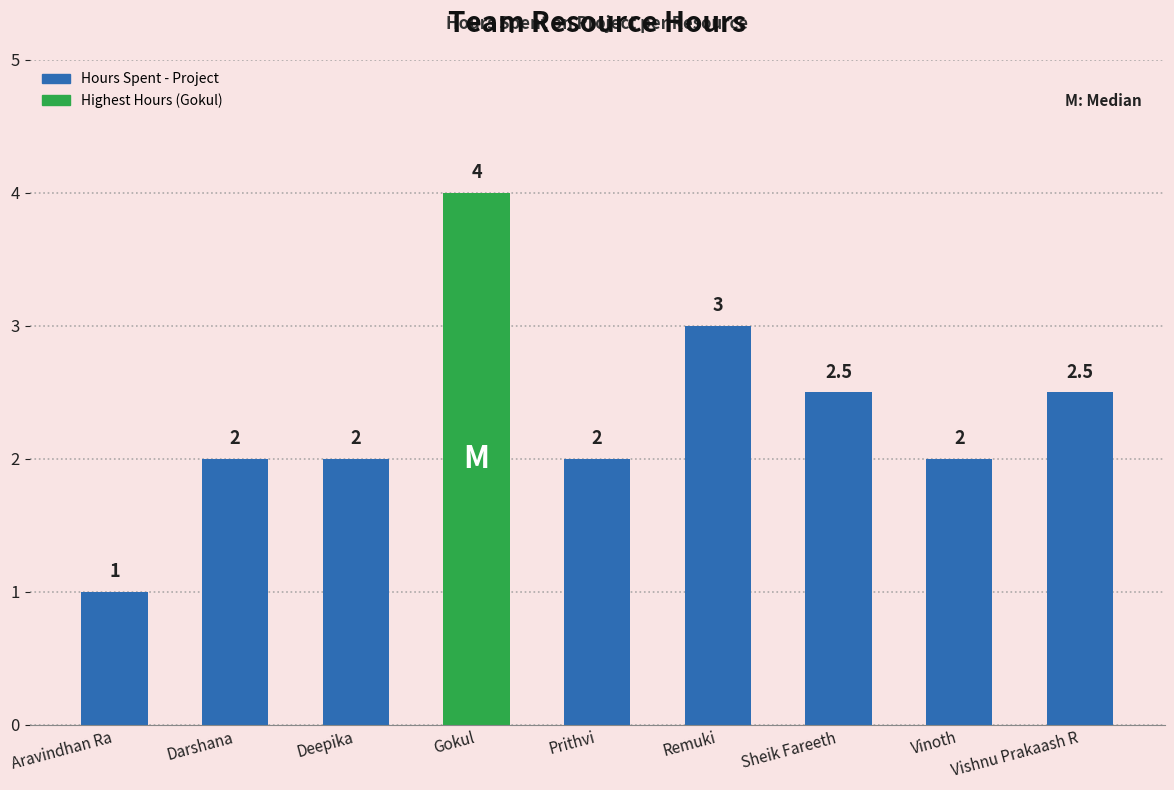

How many categories are shown in the chart?

9